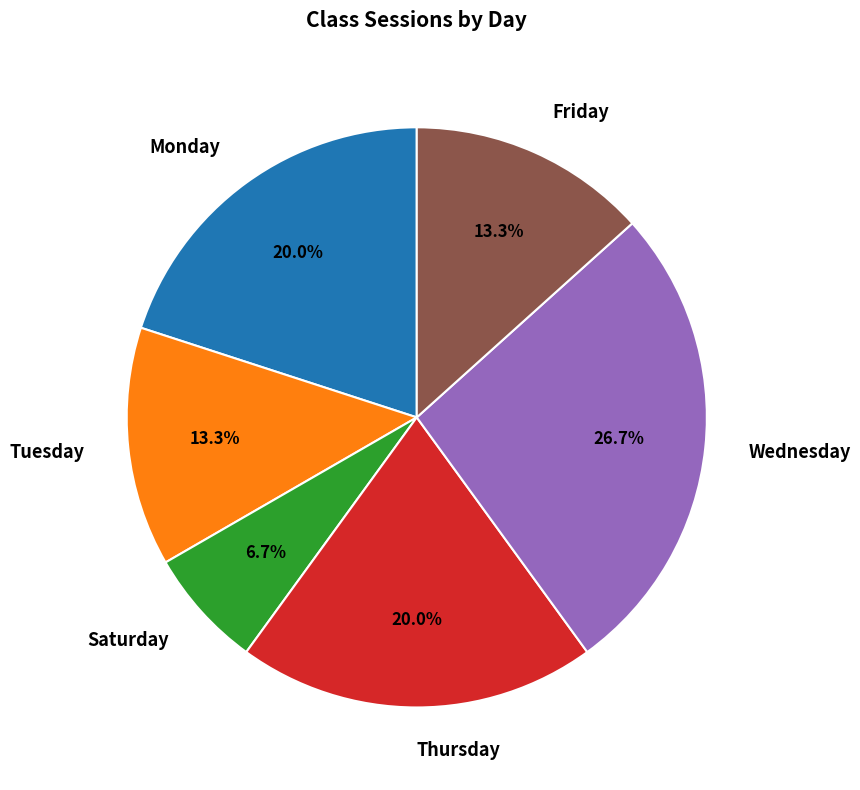

To the nearest percent, what is the combined percentage of Friday and Wednesday?

40%